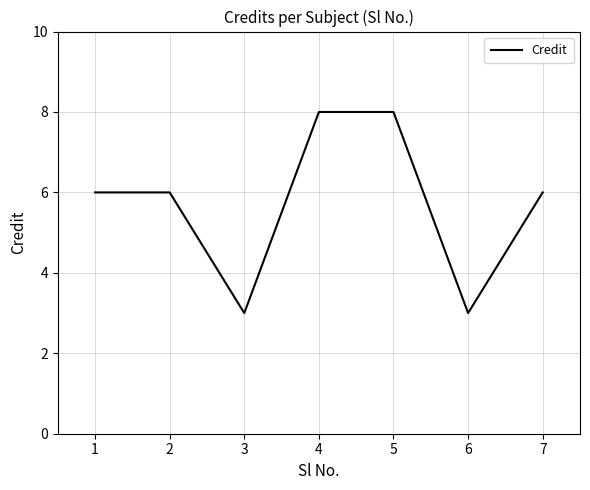

How many interior local valleys (lower than both neighbors) does the data have?

2